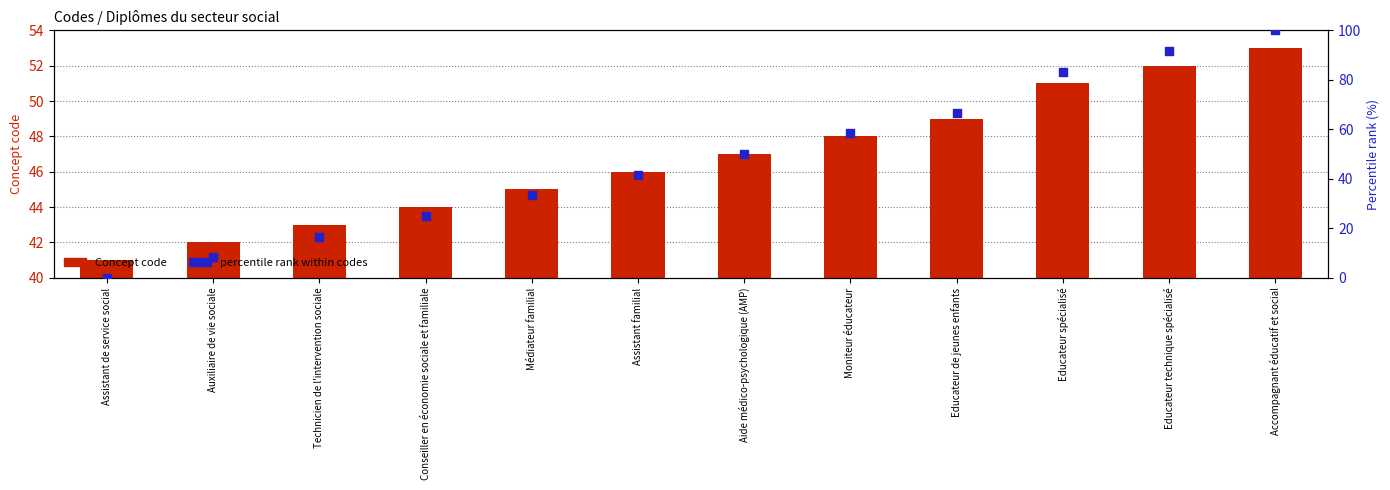

Which series has the largest Y range (max minus min)?

percentile rank within codes